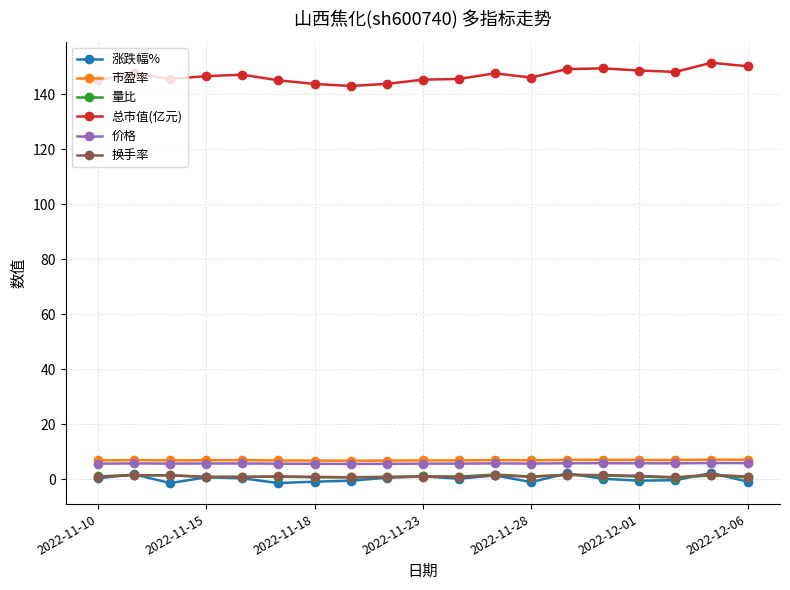

What is the maximum value shown in the chart?

151.4